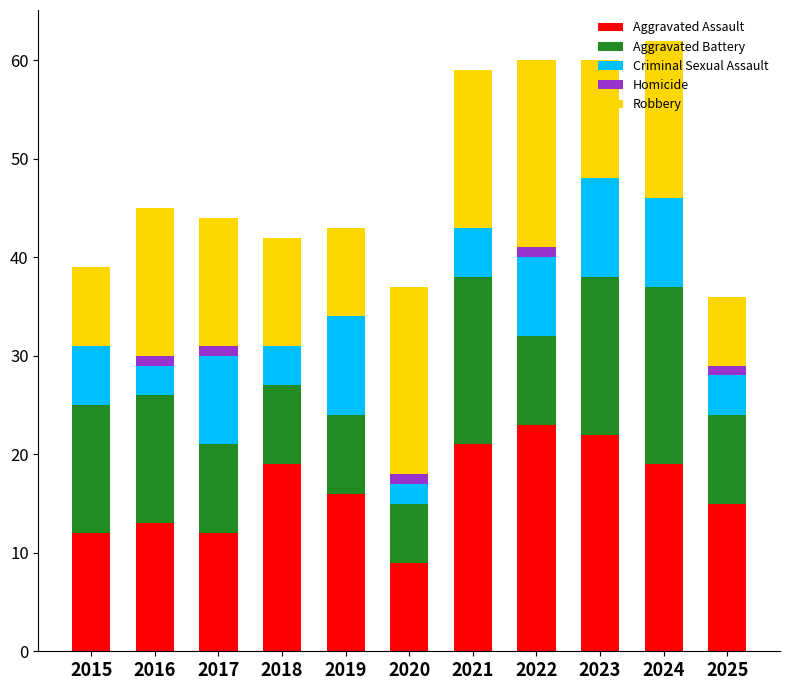

What is the total value across all series at 2023?

60